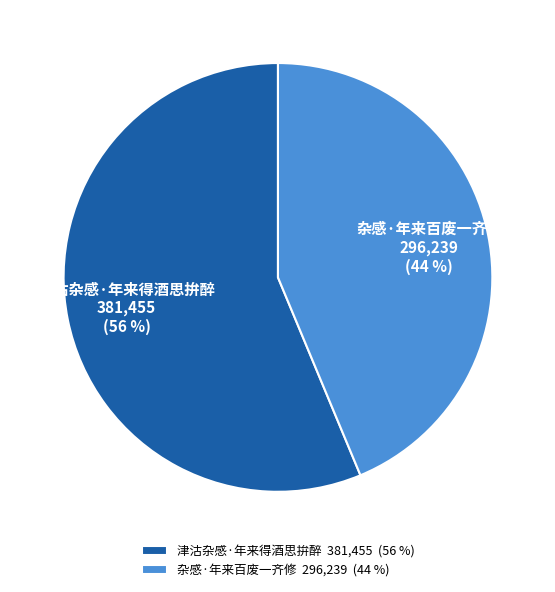

To the nearest percent, what percentage of the pie is 杂感·年来百废一齐修?

44%